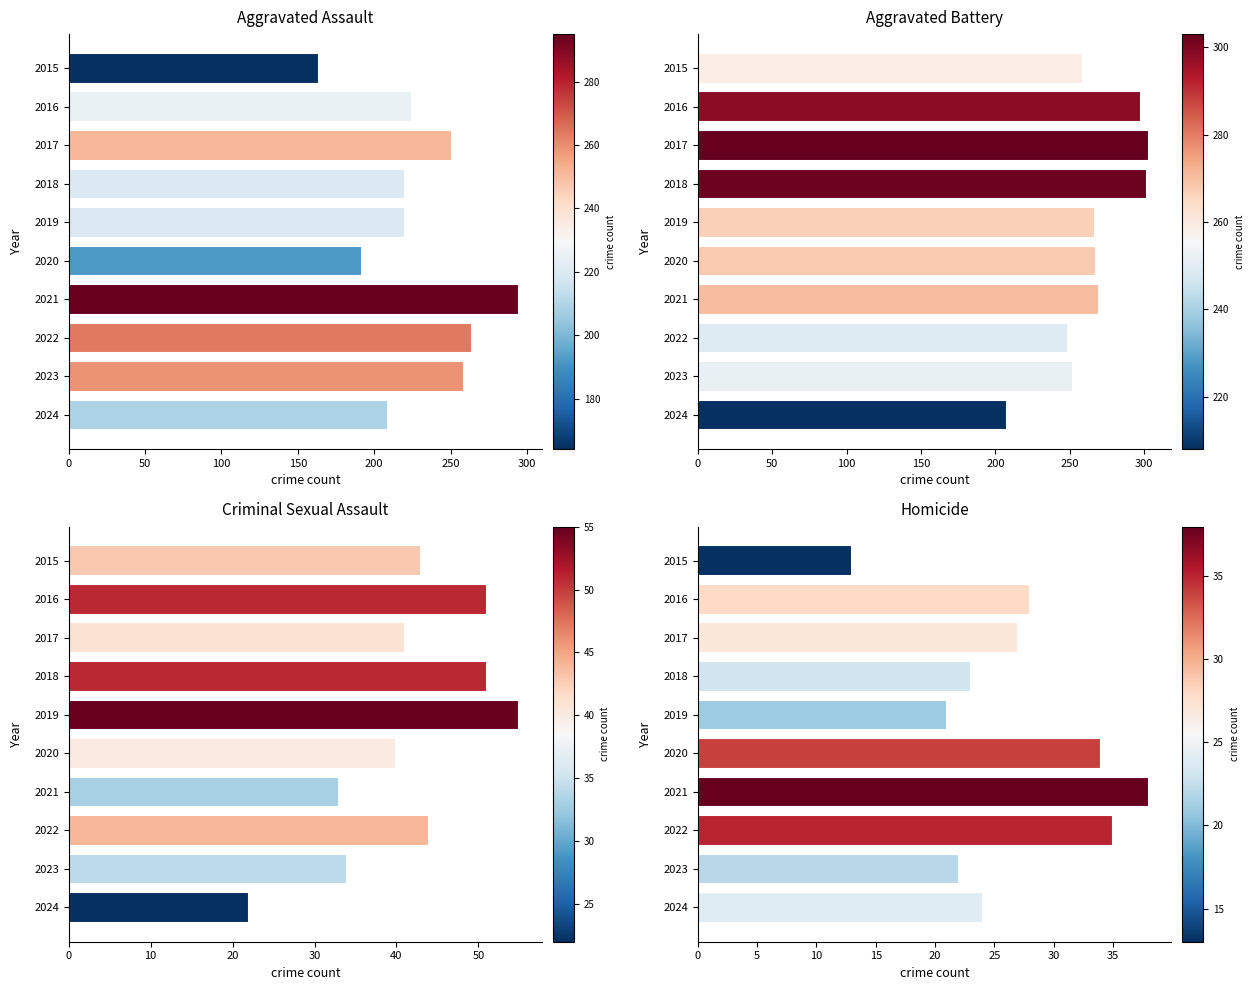

Which series has the largest total across all categories?

Aggravated Battery